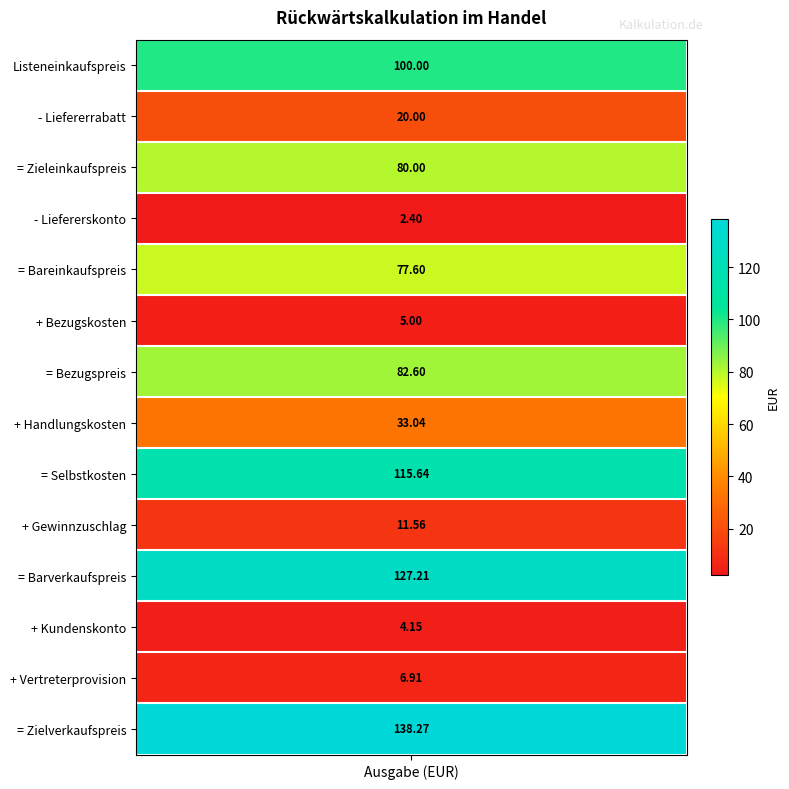

How many data points are less than 77?

7